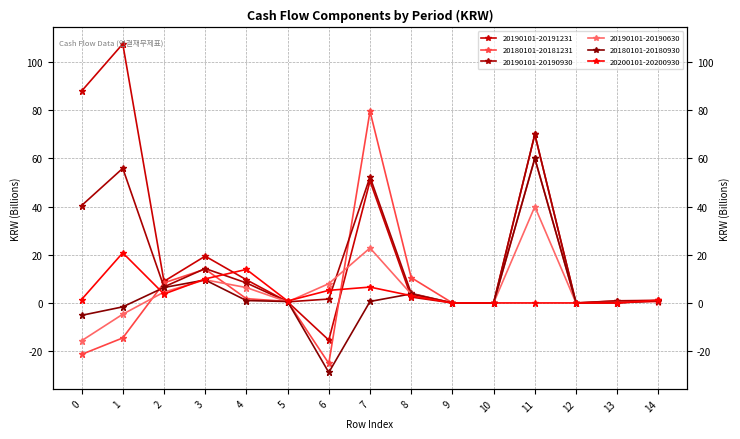

What is the sum of the 20180101-20181231 values at 2 and 4?

10.1